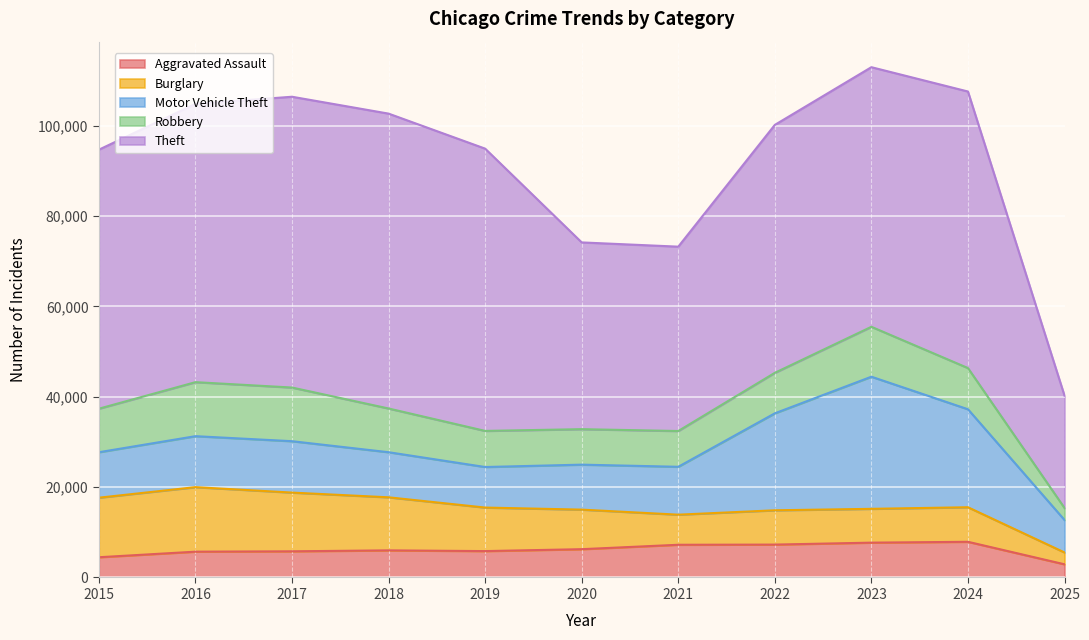

Reading left to right, transcribe all the data shown in this chart.

Aggravated Assault: 4480	5713	5793	6002	5841	6265	7242	7281	7712	7900	2918
Burglary: 13184	14289	13001	11747	9638	8758	6662	7594	7485	7650	2619
Motor Vehicle Theft: 10068	11285	11380	9985	8978	9960	10604	21472	29255	21698	7193
Robbery: 9638	11960	11881	9681	7995	7855	7920	8965	11052	9121	2654
Theft: 57352	61624	64386	65290	62498	41350	40820	54897	57483	61232	24870